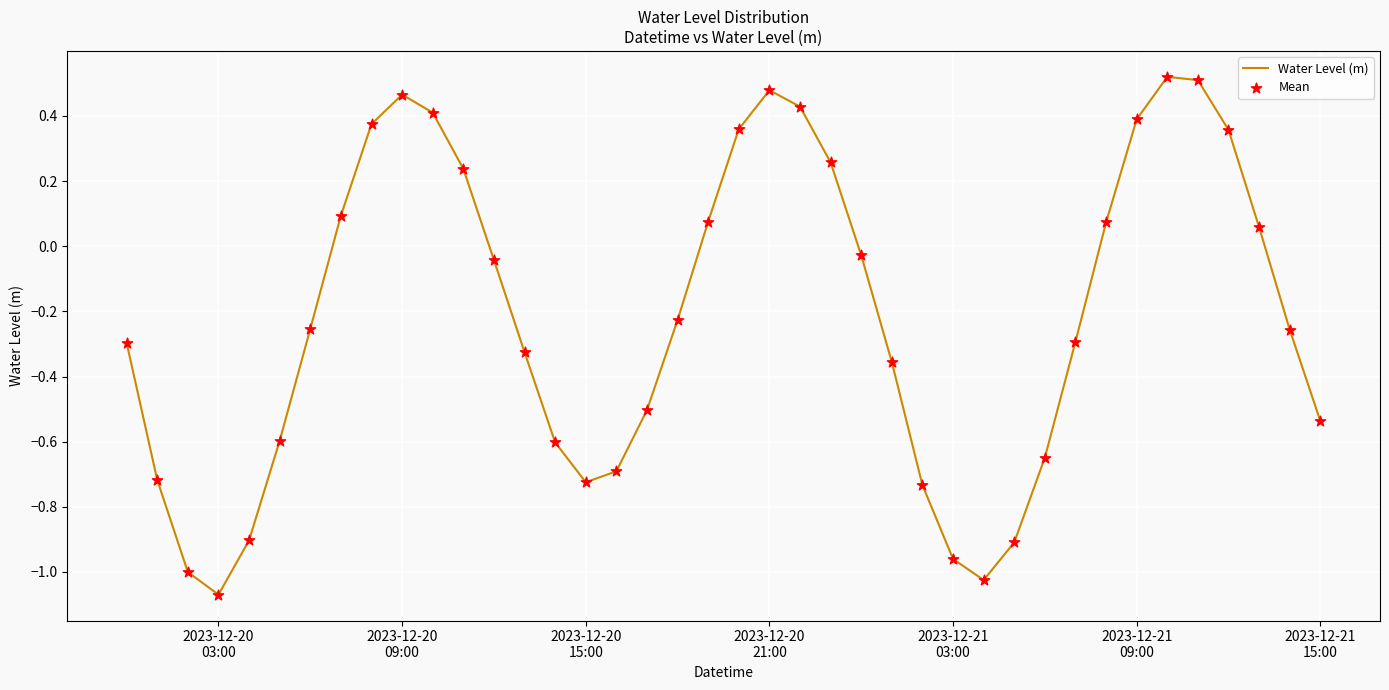

What is the difference between the maximum and minimum values?

1.6